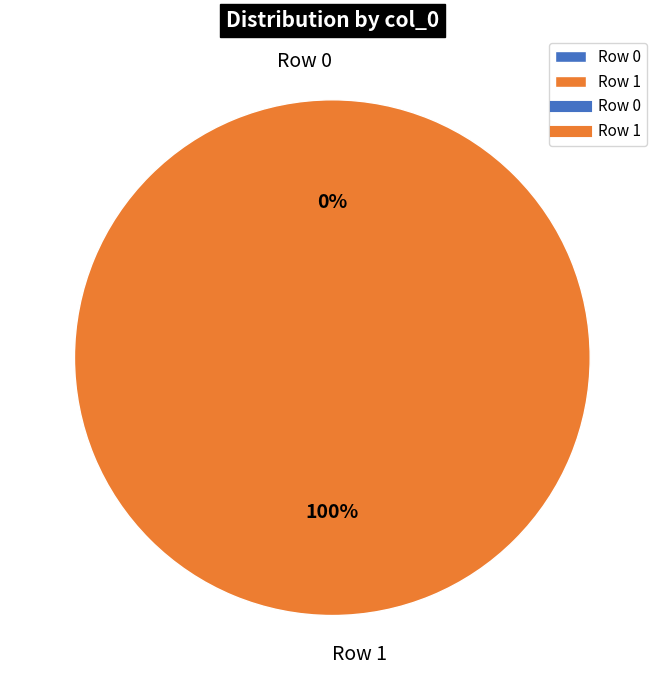

True or false: Row 0 accounts for 0% of the total.

True